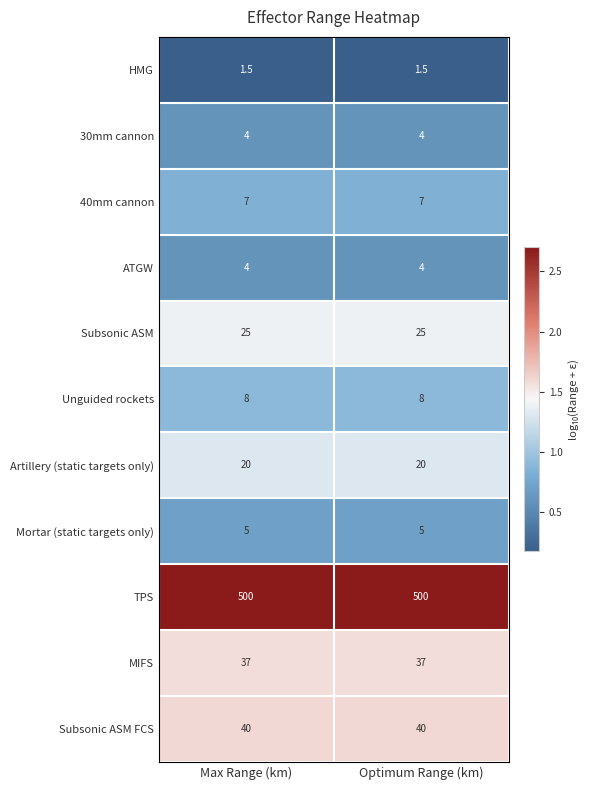

Is it true that ATGW equals 5.8 at Optimum Range (km)?

False